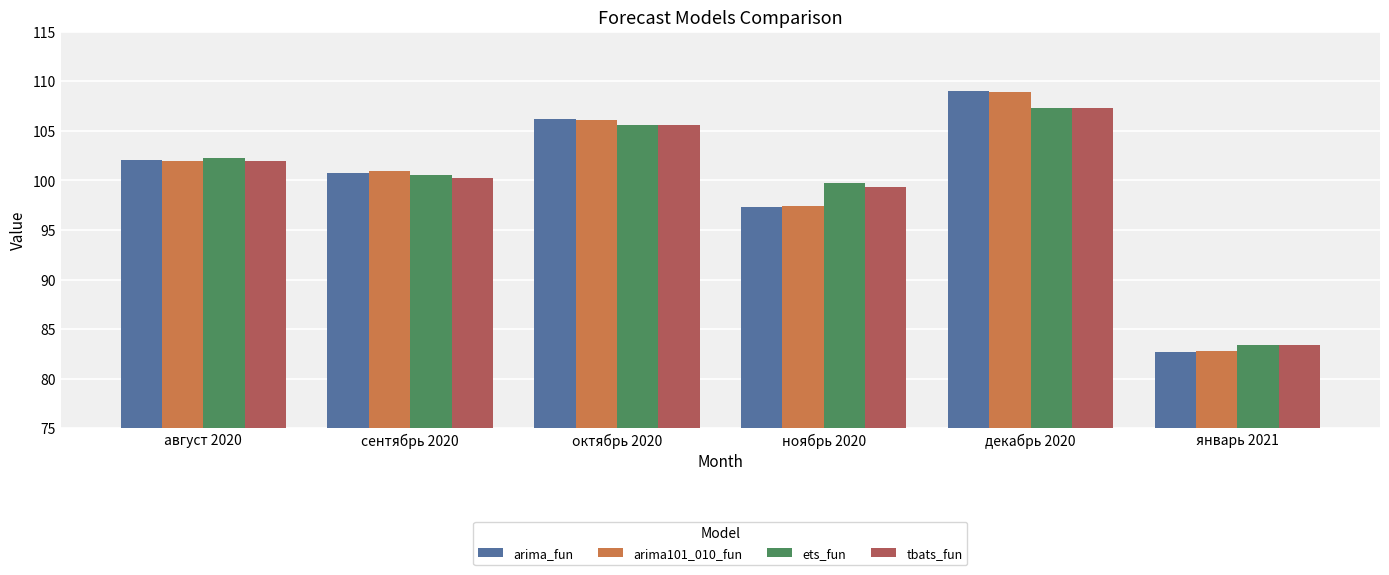

How many bars are there in total?

24